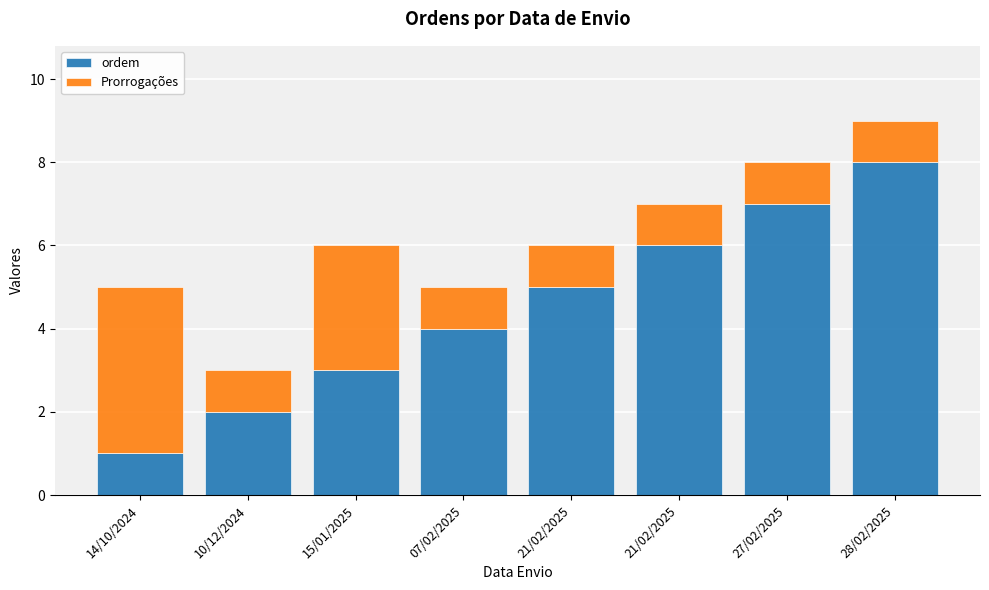

What are all the series names shown in the legend?

ordem, Prorrogações